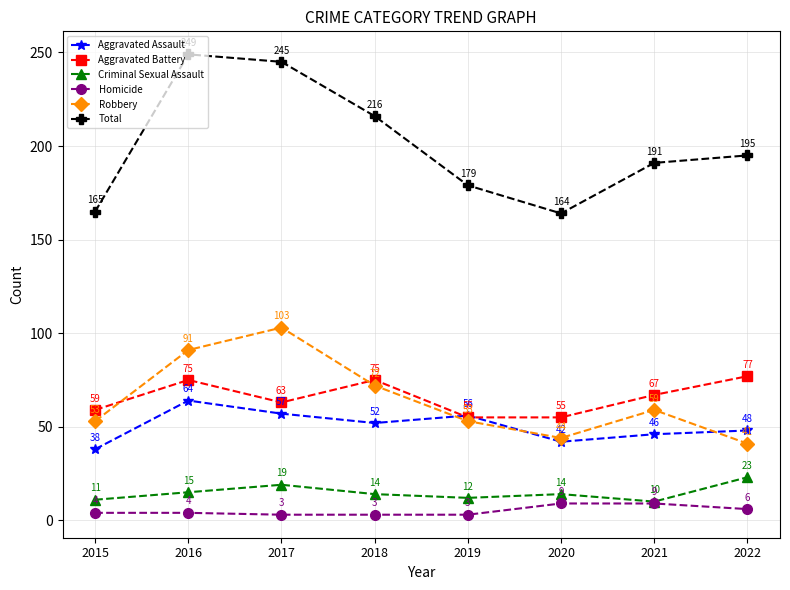

Is the value of Criminal Sexual Assault at 2015 greater than the value of Robbery at 2015?

No